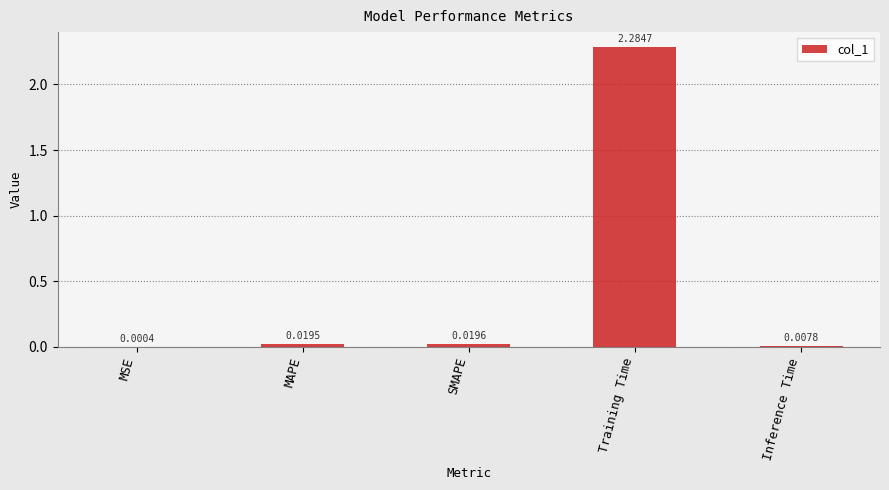

Which label corresponds to the largest value in the chart?

Training Time